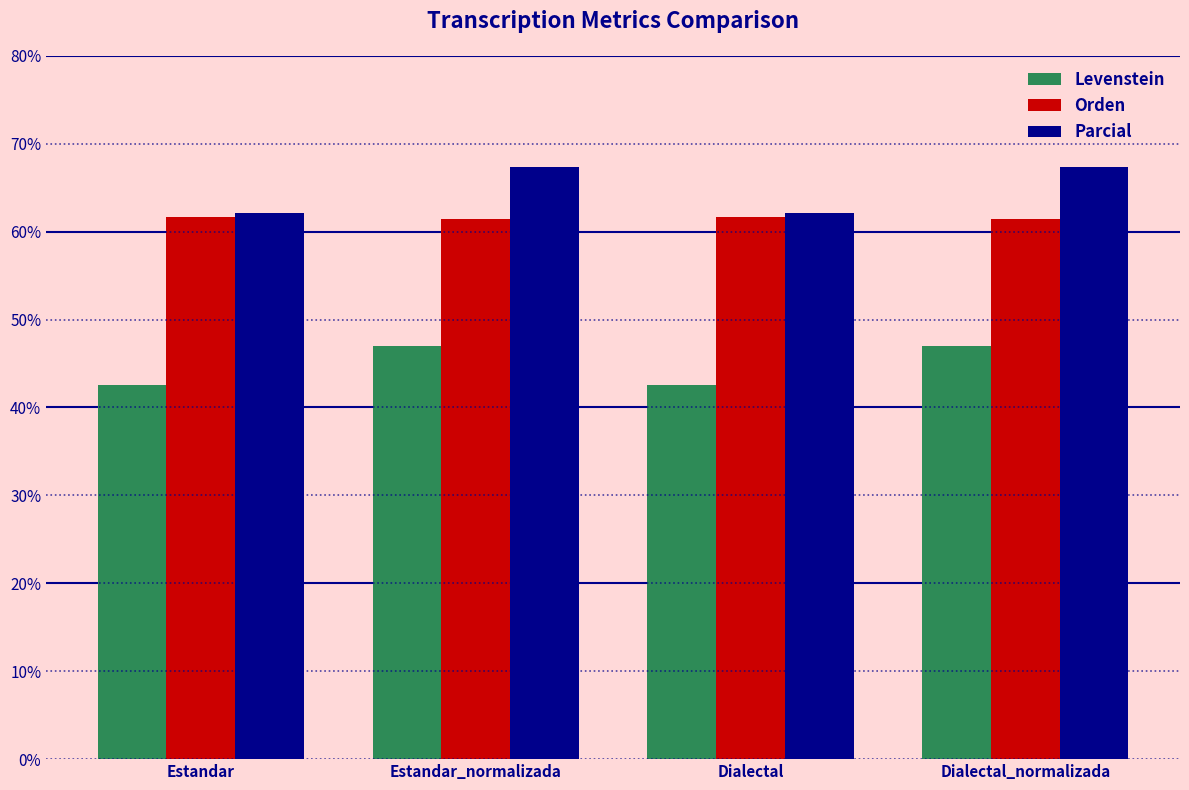

How many groups of bars are there?

4